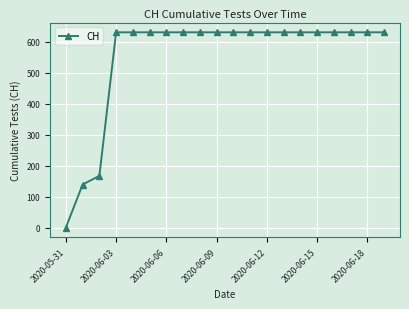

What is the difference between the second highest and minimum values?

631